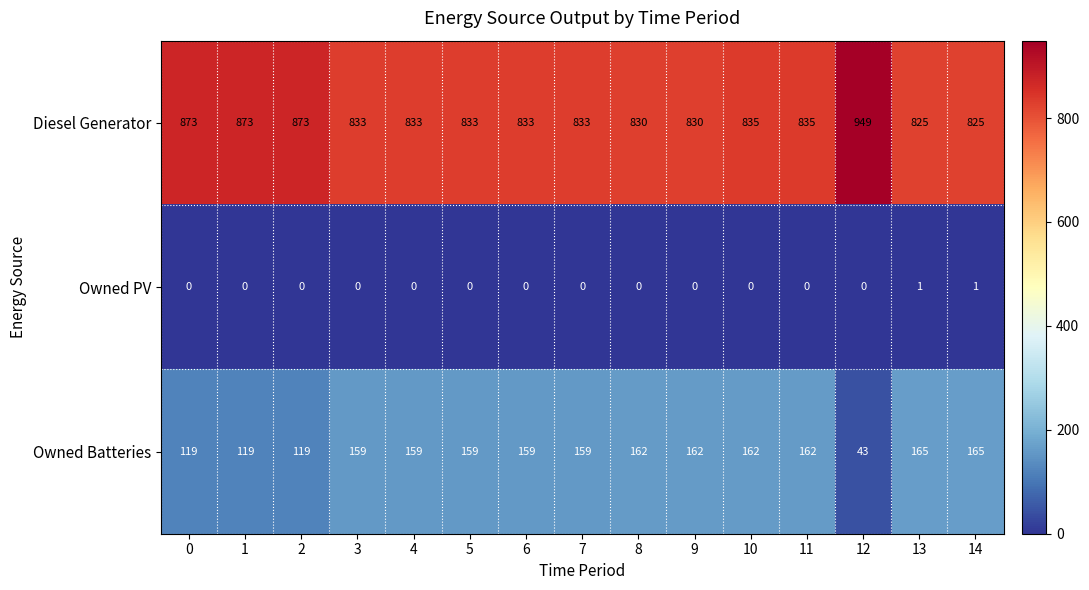

True or false: Owned PV has a value of 0 at 6.

True